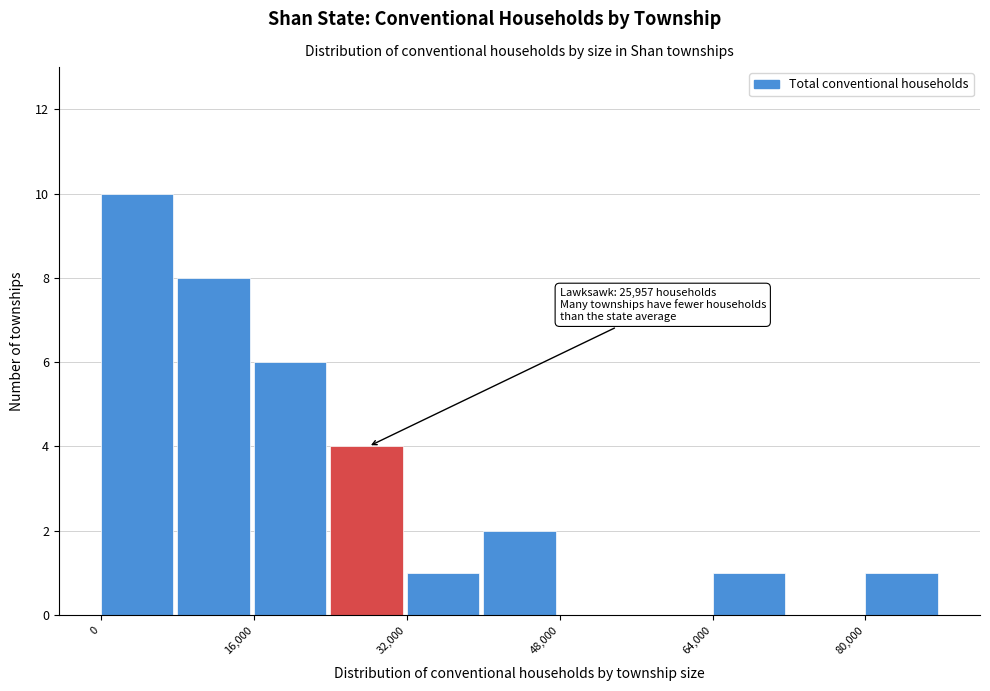

Over which range of the x-axis is the bar tallest?

0 to 8000